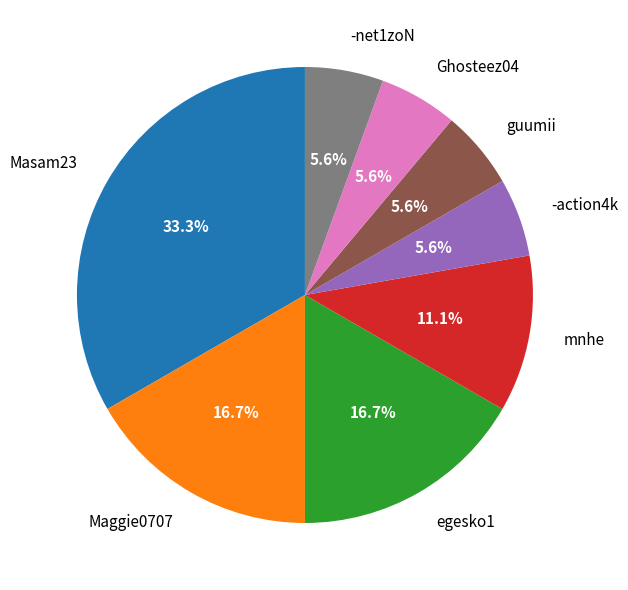

What is the largest slice in the pie chart?

Masam23